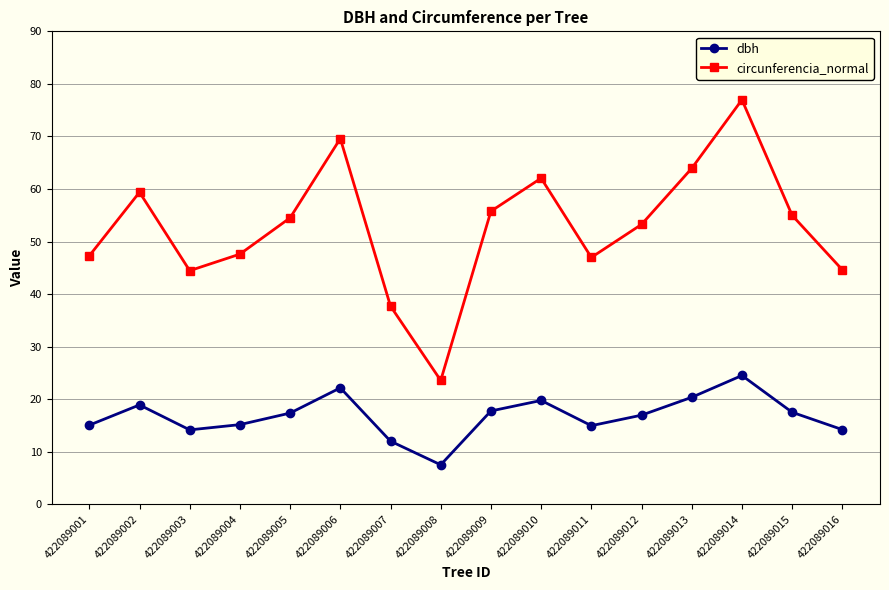

How many distinct data groups are displayed?

2